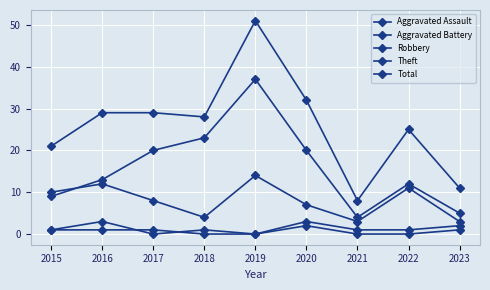

Which category has the lowest value across all series?

2018